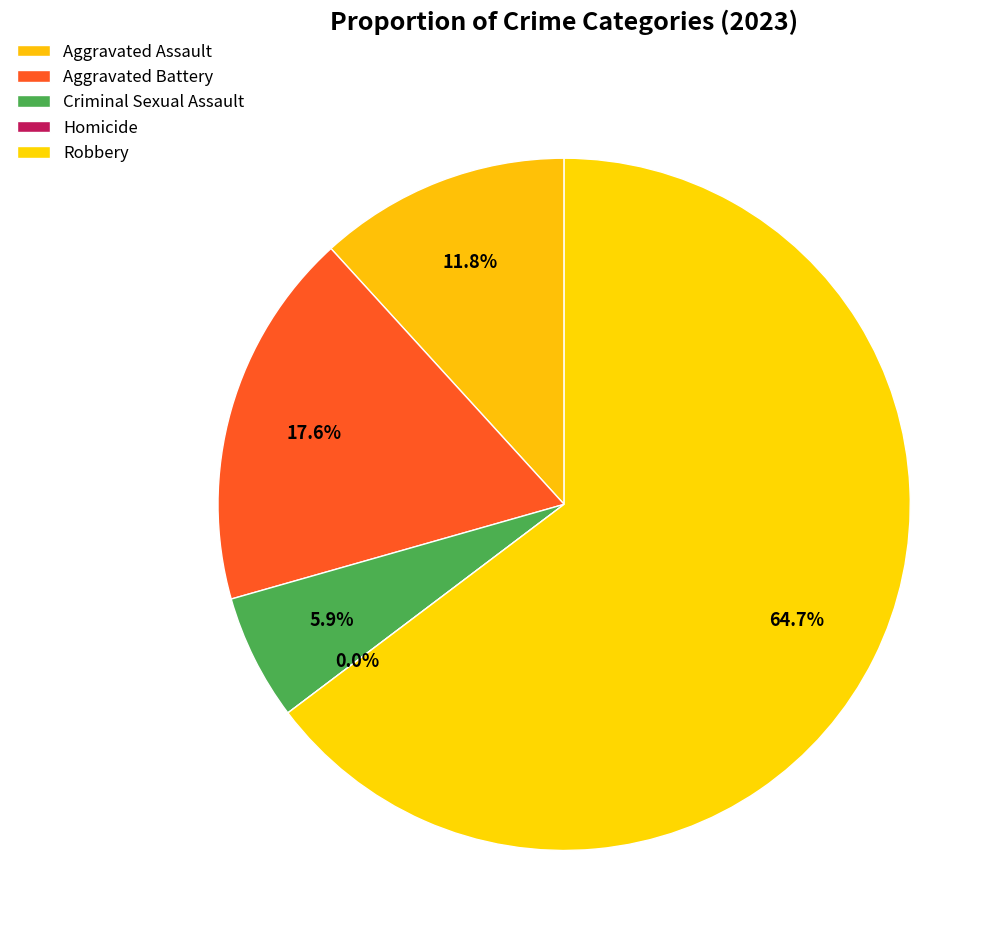

The Aggravated Assault slice represents 24% of the pie. True or false?

False